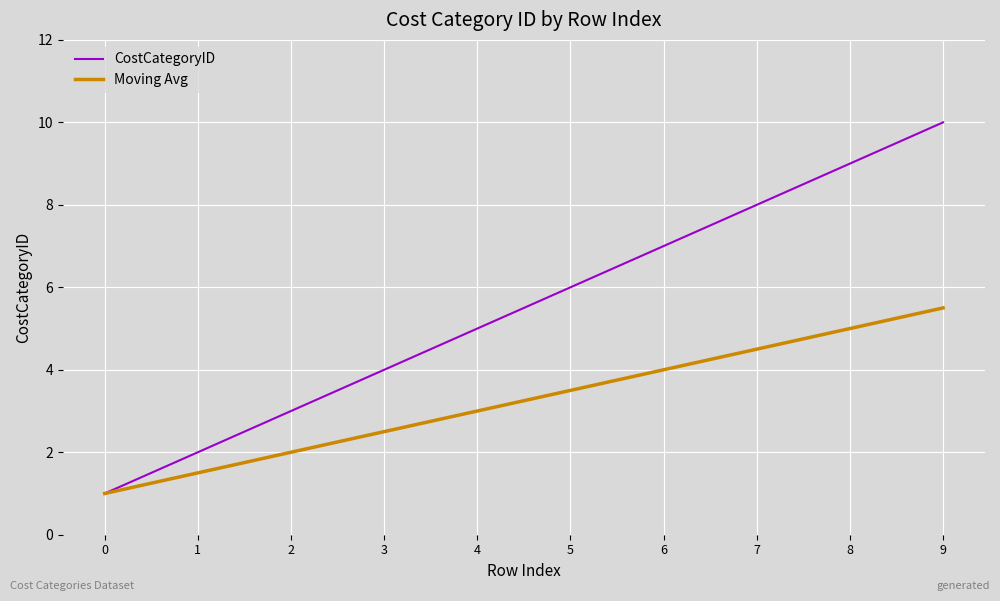

What is the total value across all series at 7?

12.5